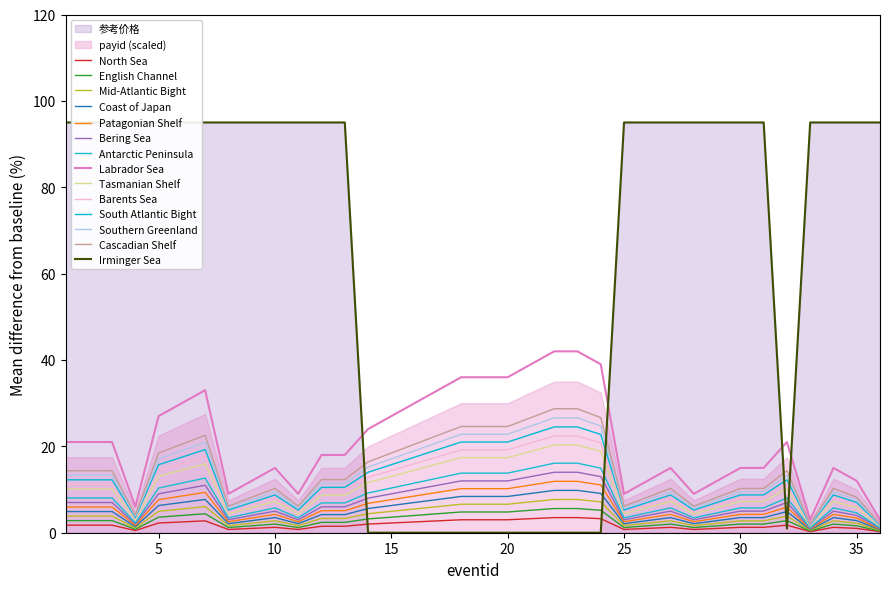

Does the chart display data point markers on the line(s)?

No